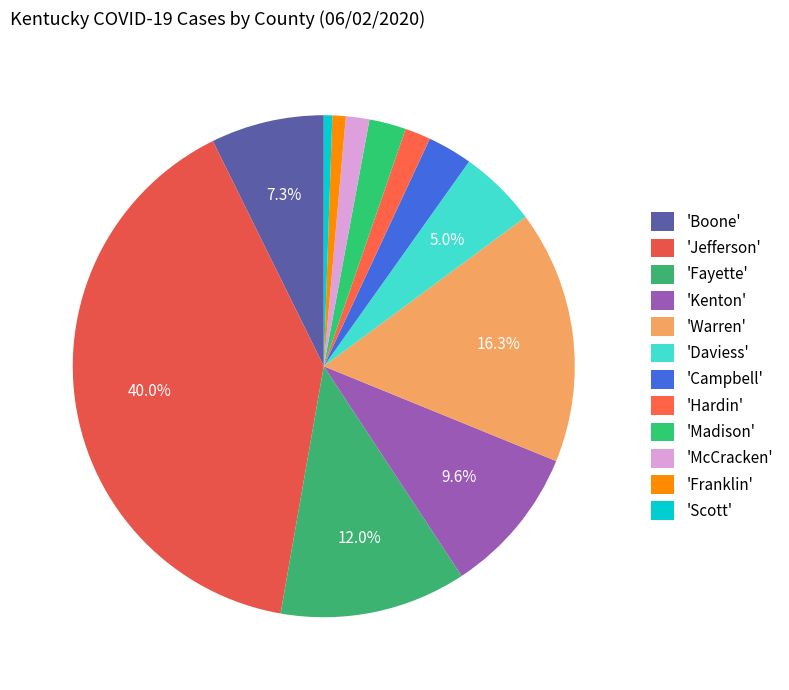

To the nearest percent, what is the difference between the largest and smallest slice percentages?

39%